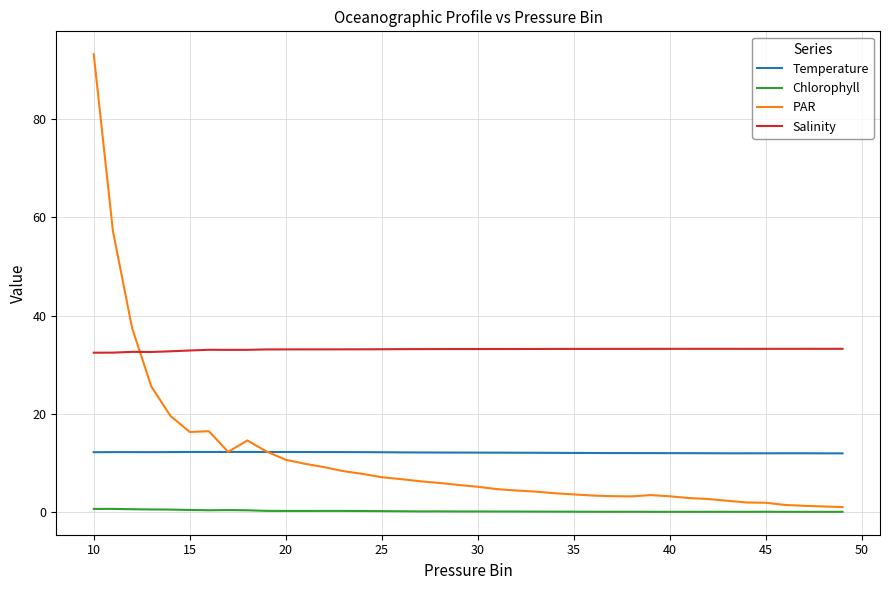

What is the difference between the second highest and minimum values in the PAR series?

56.1